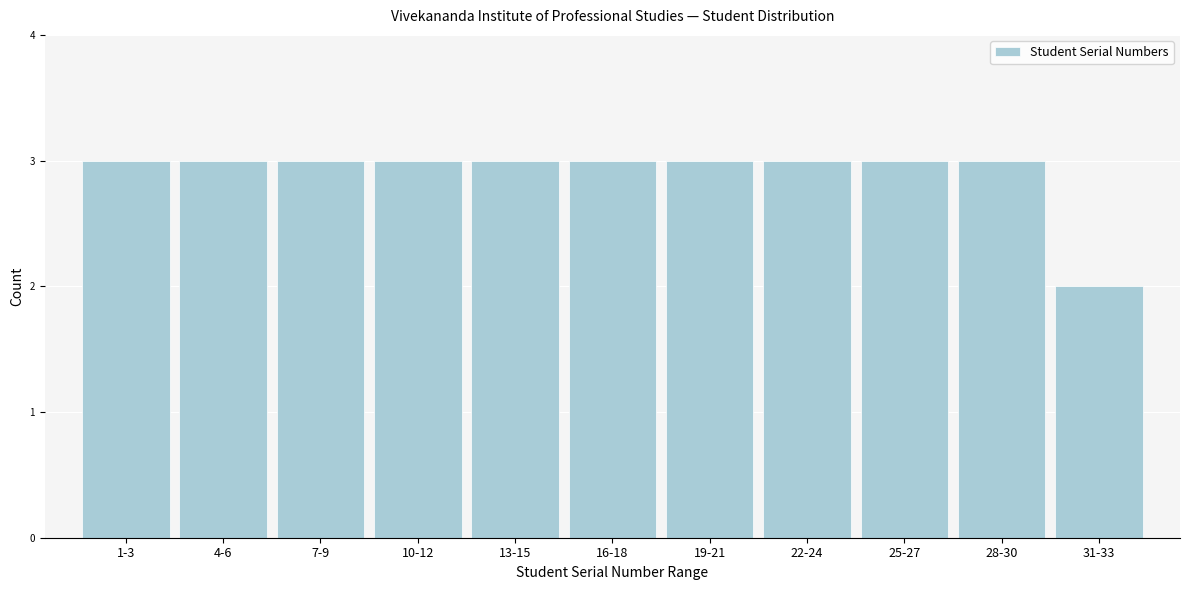

Reading left to right, extract all data points from this chart.

3	3	3	3	3	3	3	3	3	3	2